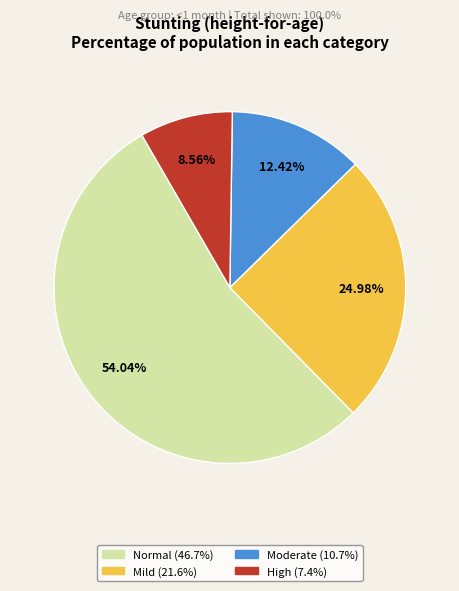

How many slices are in this pie chart?

4